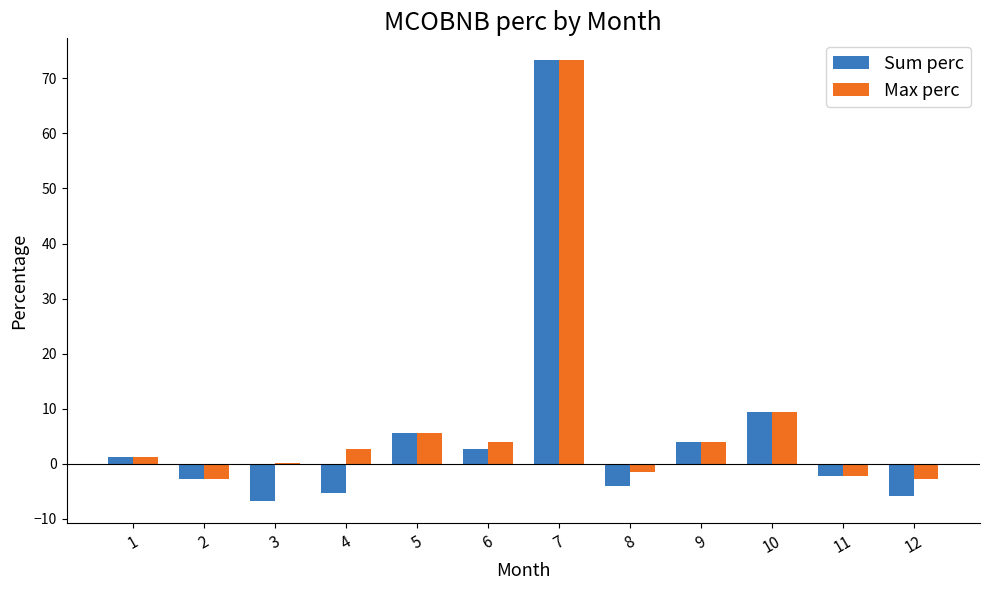

Where is Sum perc nearest to the value 33?

10